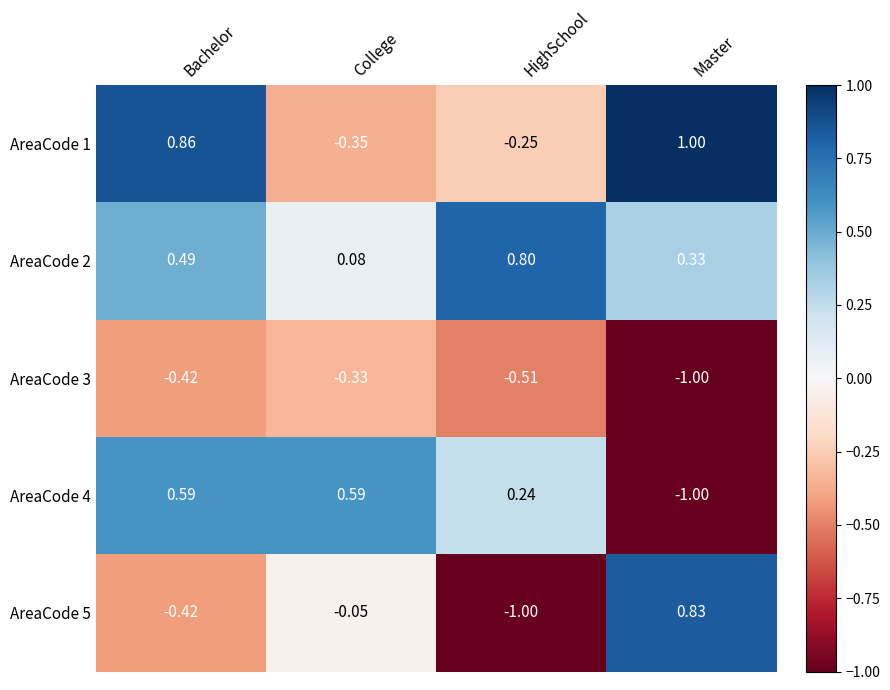

At how many categories does at least one series exceed 0?

4